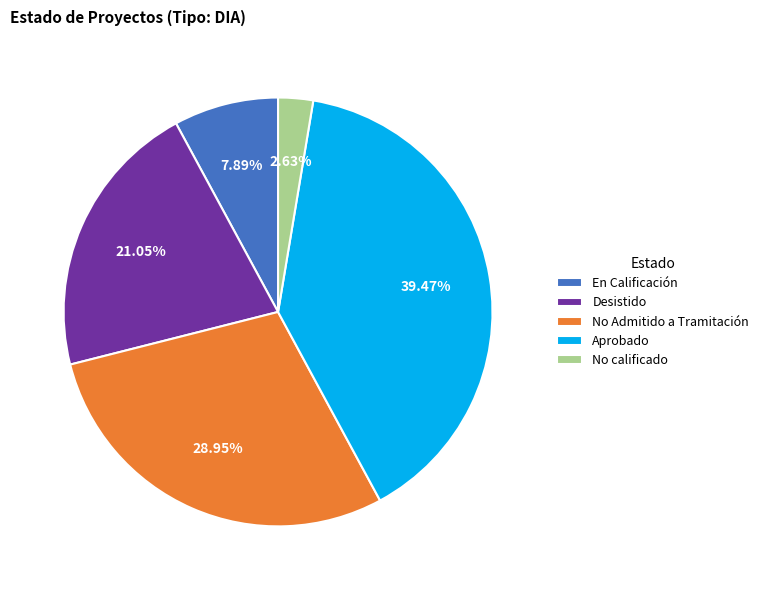

Which slice is the largest?

Aprobado